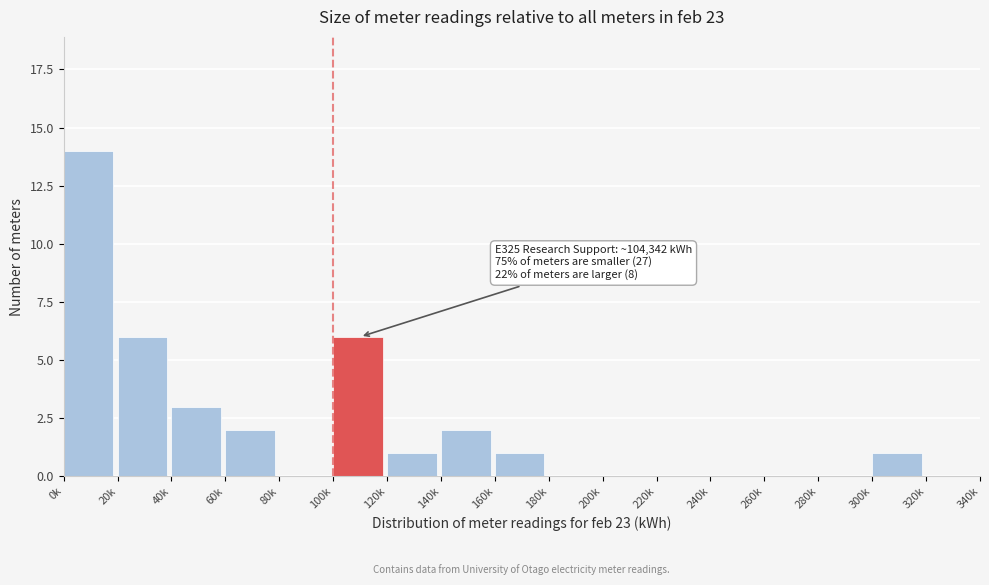

Reading left to right, extract all data points from this chart.

0k=14	20k=6	40k=3	60k=2	80k=0	100k=6	120k=1	140k=2	160k=1	180k=0	200k=0	220k=0	240k=0	260k=0	280k=0	300k=1	320k=0